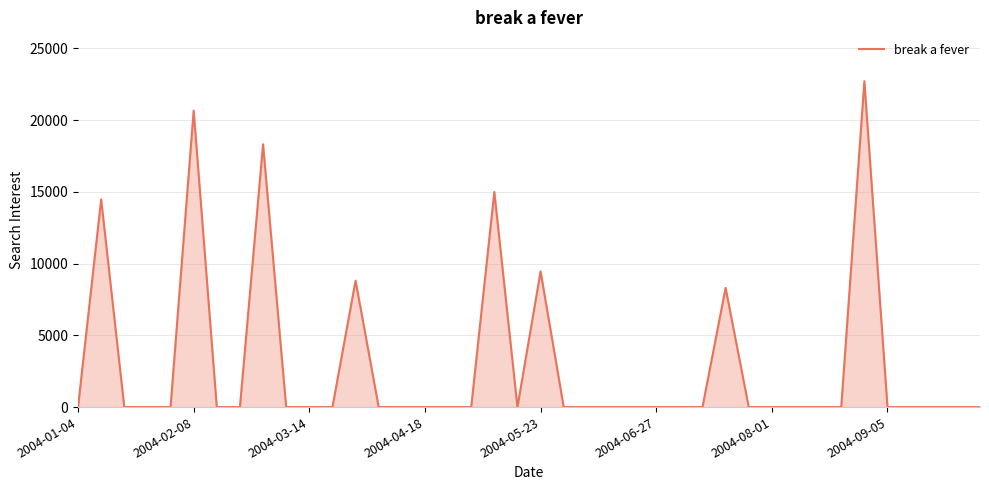

What is the greatest value displayed?

22709.4